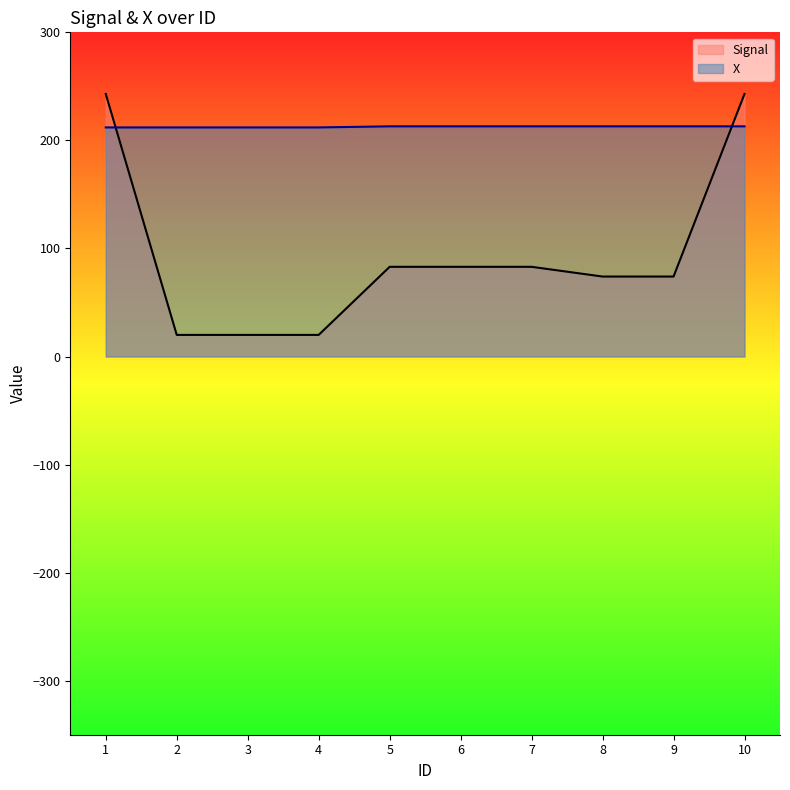

What is the smallest value displayed?

20